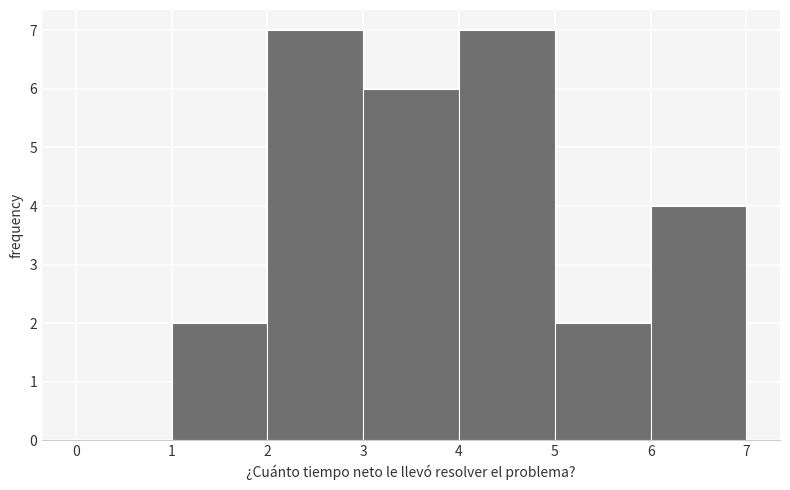

Reading left to right, transcribe this chart: for each bar, give the range it covers on the x-axis and its height. The values are not printed on the chart, so give them approximately, as read against the axis.

0 to 1: 0
1 to 2: 2
2 to 3: 7
3 to 4: 6
4 to 5: 7
5 to 6: 2
6 to 7: 4